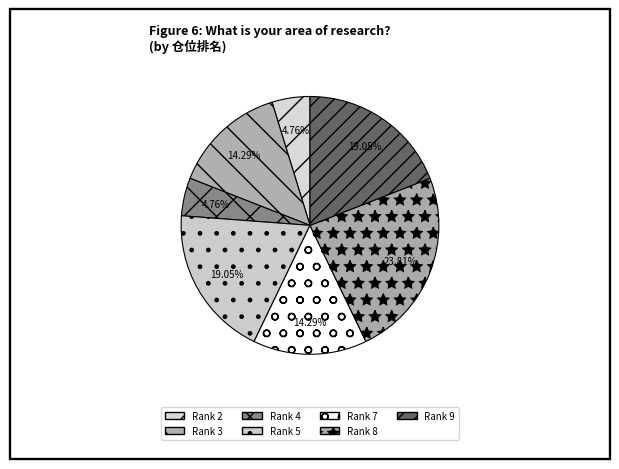

Does any single category account for the majority?

No